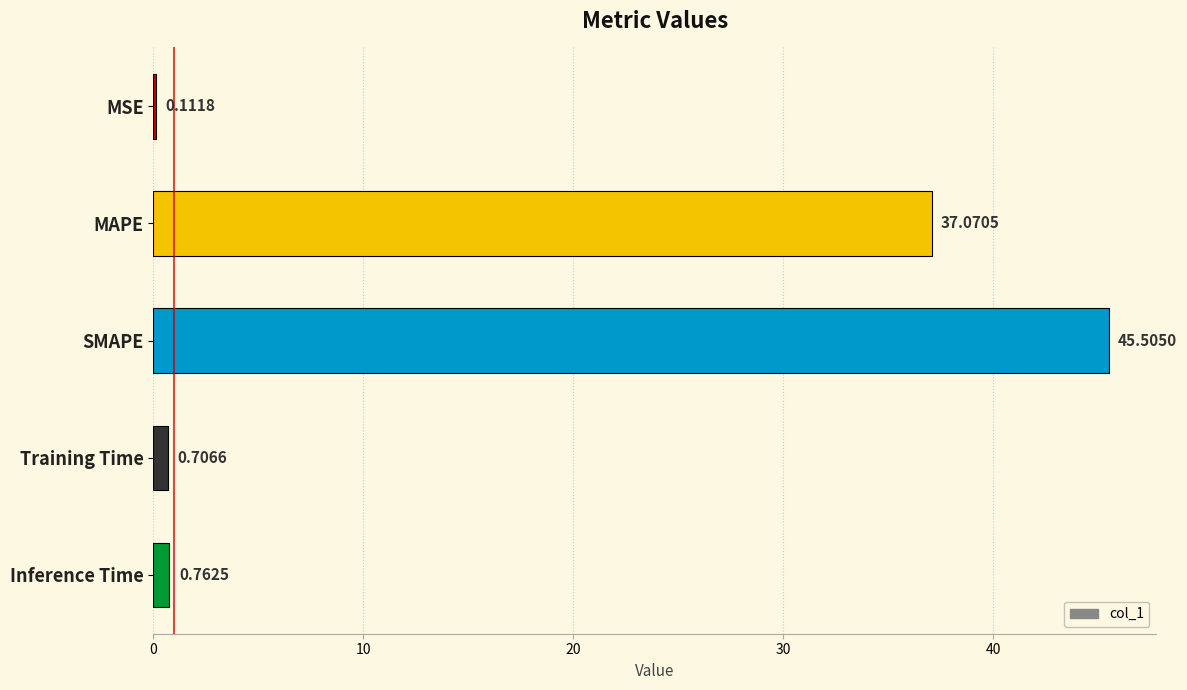

Where is the data nearest to the value 22?

MAPE